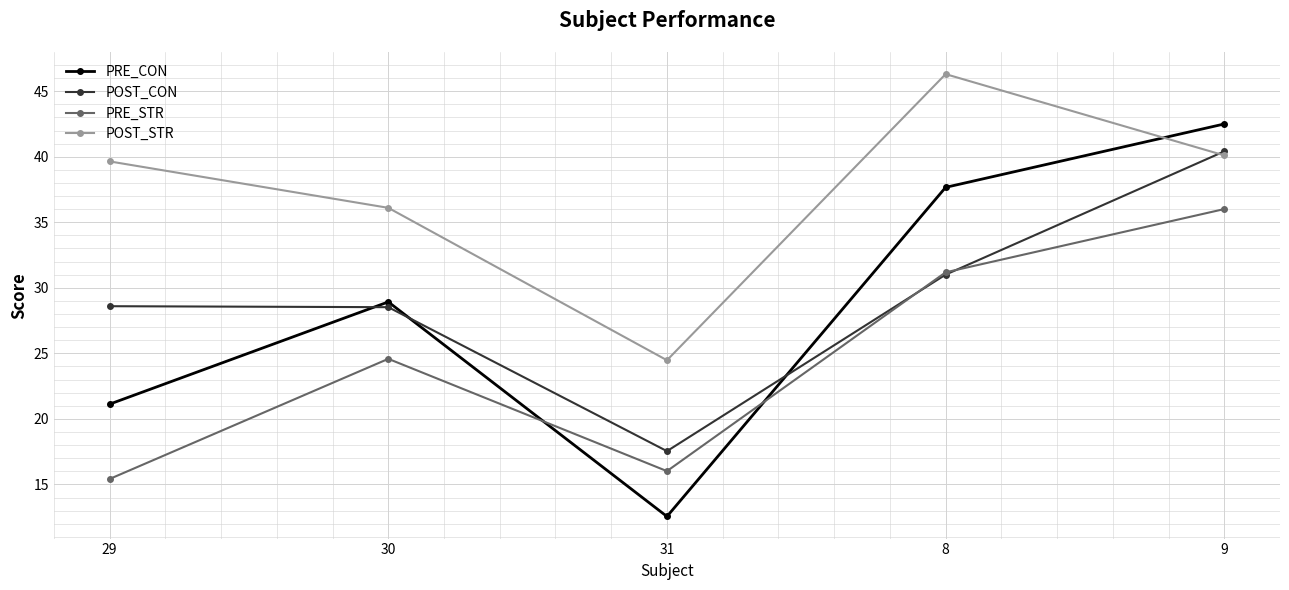

List the labels in order of PRE_CON value, smallest first.

31, 29, 30, 8, 9